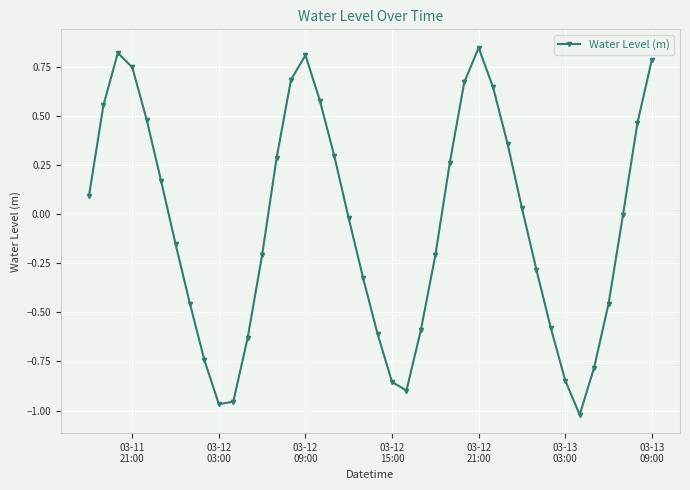

True or false: the data has more than 1 interior local peaks.

True